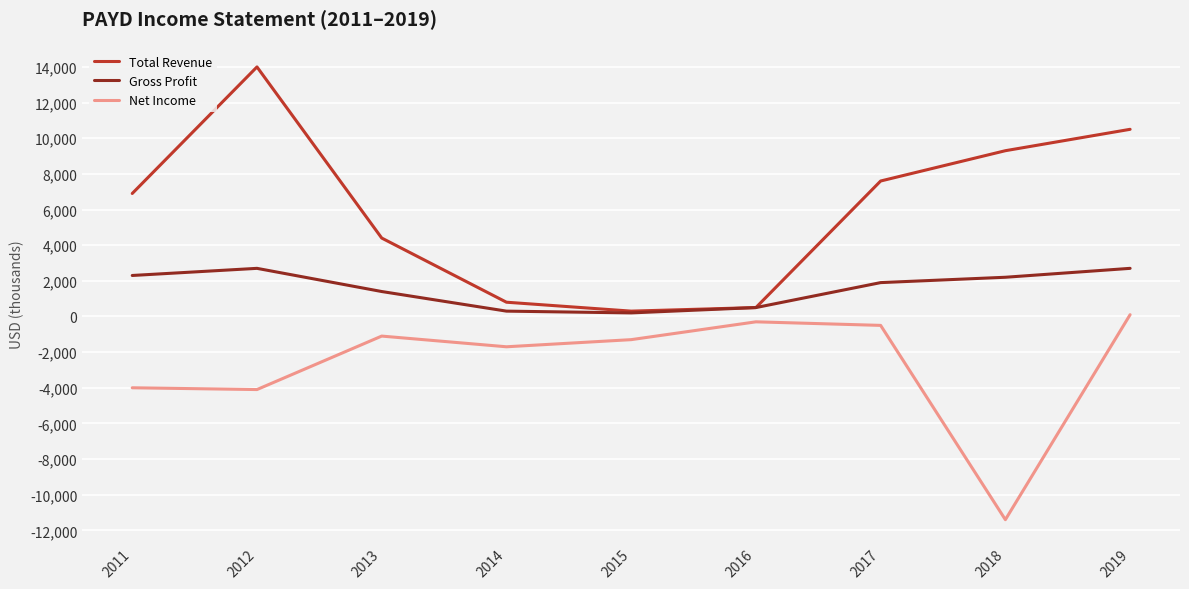

Which series has the widest spread of values?

Total Revenue